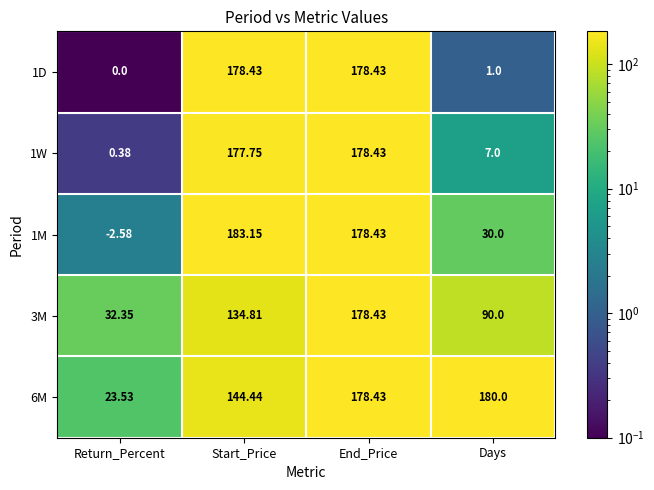

How many values in the 1M series are below 178?

2